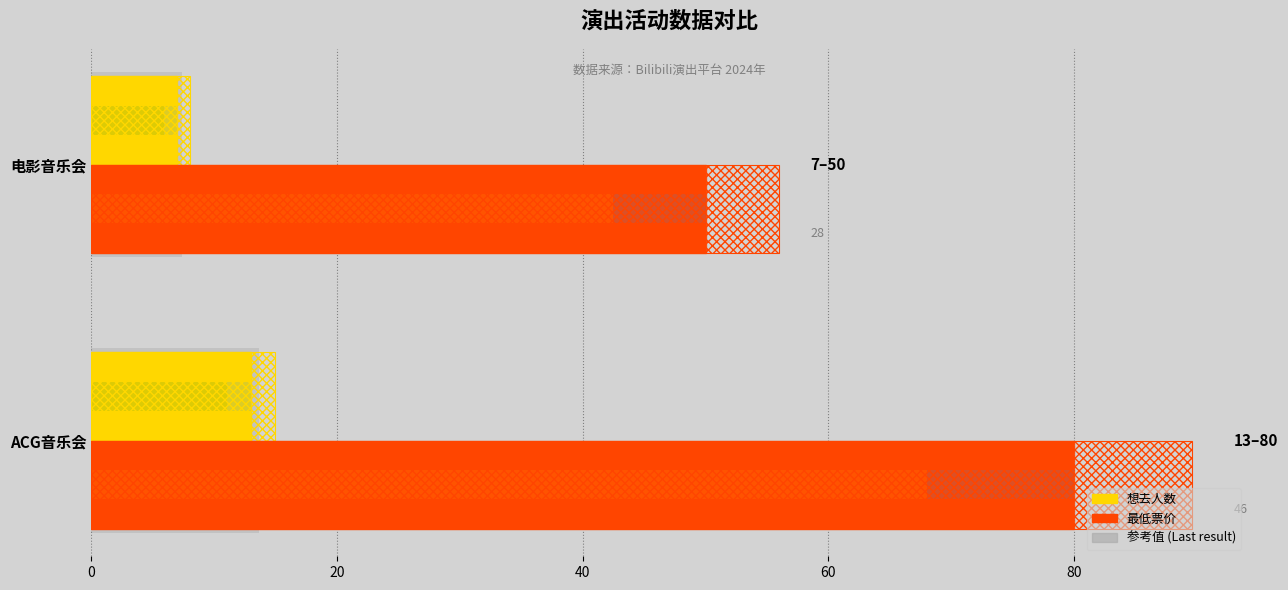

Is it true that 想去人数 equals 10.2 at 电影音乐会?

False